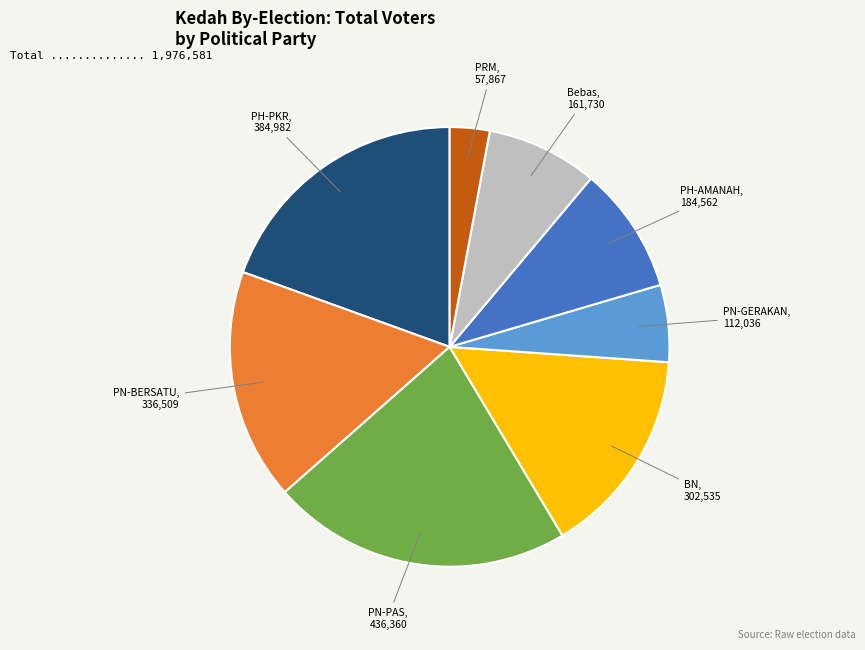

Approximately how many times larger is the value at BN compared to PH-AMANAH?

1.6